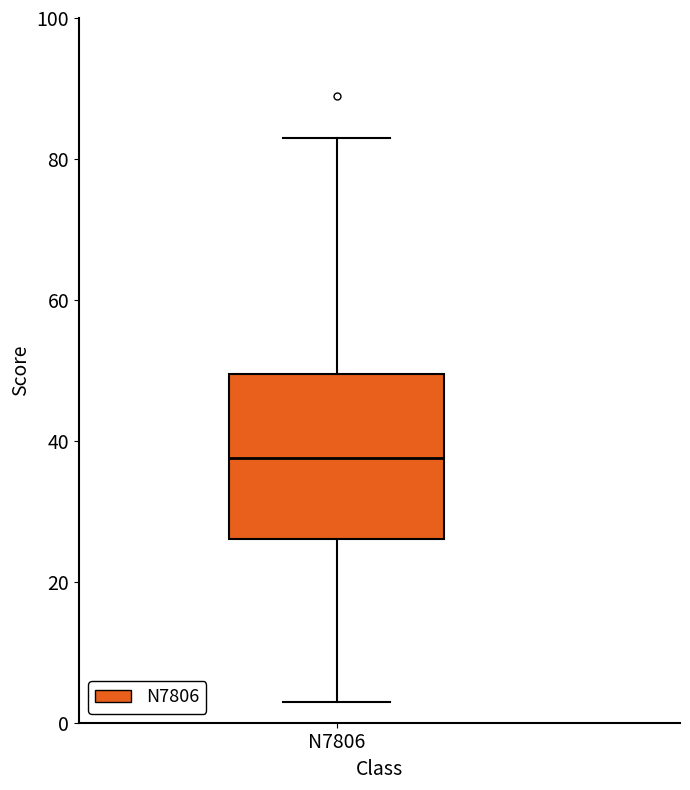

Transcribe this box plot: give where the median line is, the range the box spans, and where the two whiskers end, as read against the y-axis. The values are not printed on the chart, so give them approximately, as read against the axis.

median 38, box 26 to 50, whiskers 4 to 84